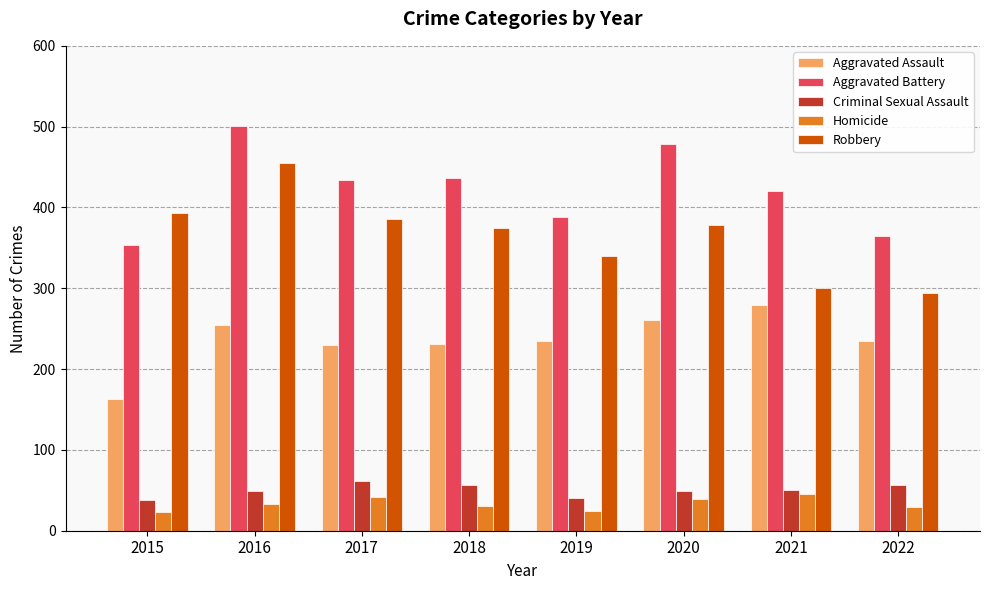

Does the chart contain any negative values?

No